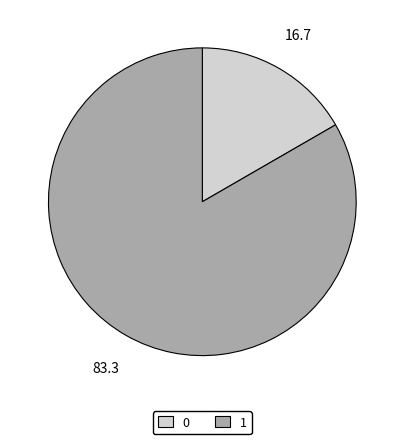

Combined, do 1 and 0 account for over 50%?

Yes